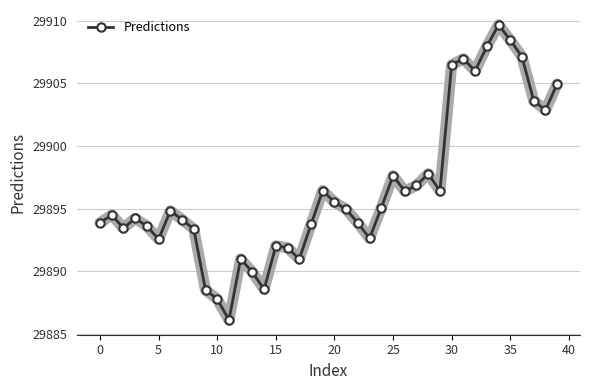

What is the minimum value shown in the chart?

29886.1